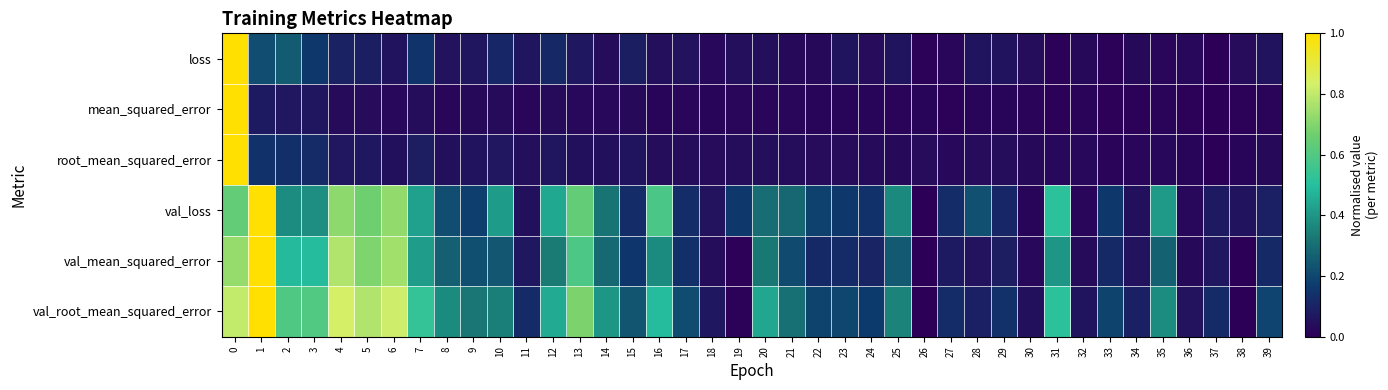

What is the spread (max minus min) of values at 13?

0.7